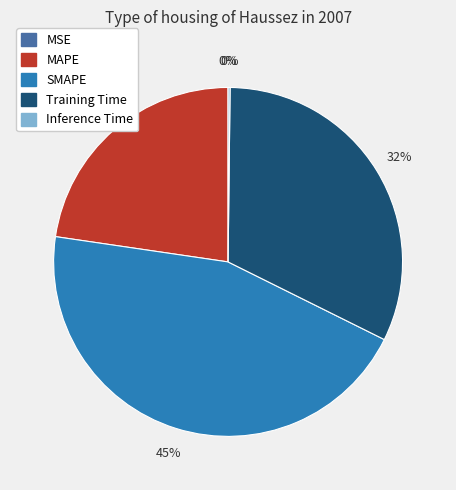

Does any single category account for the majority?

No